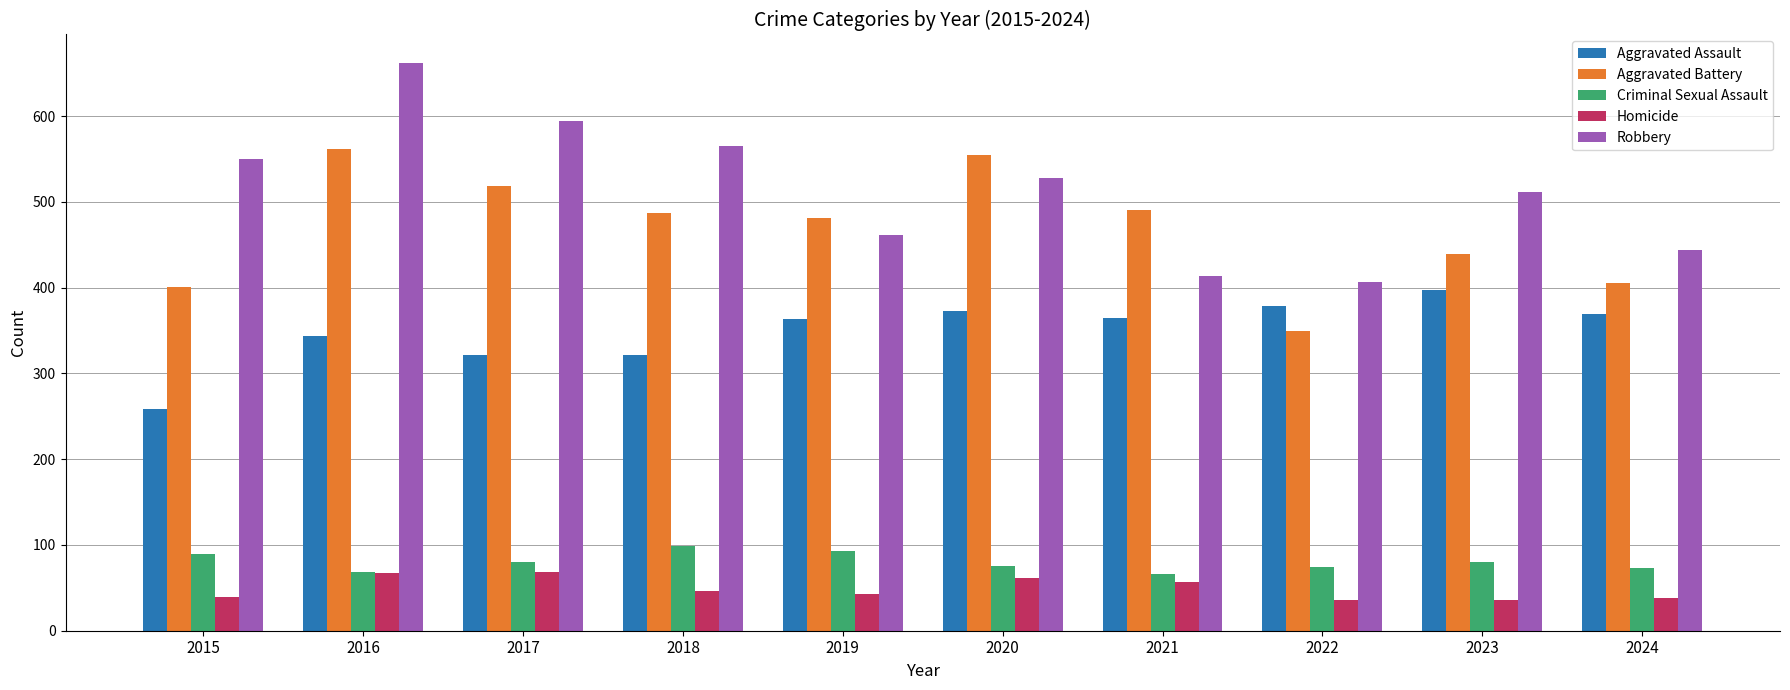

What is the difference between the highest and lowest values at 2019?

438